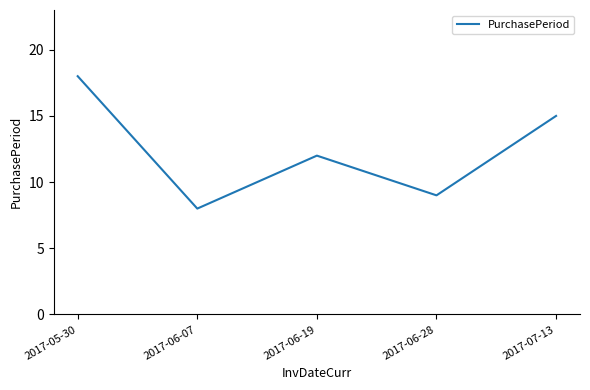

True or false: the data shows 7 at 2017-05-30.

False